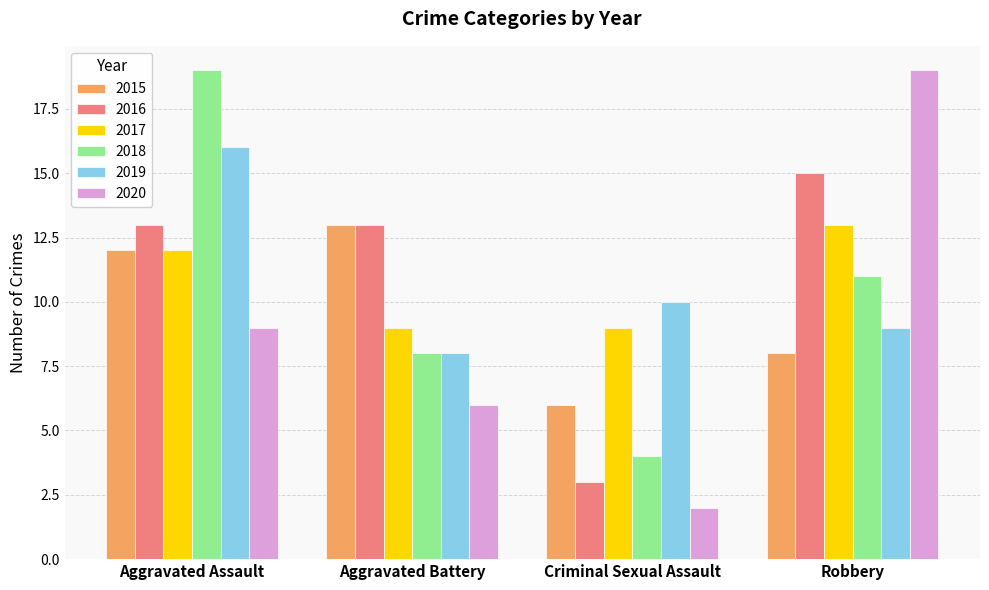

Which series has the widest spread of values?

2020